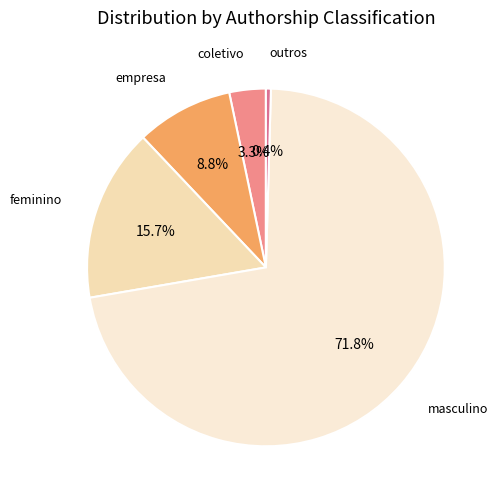

What is the majority slice?

masculino